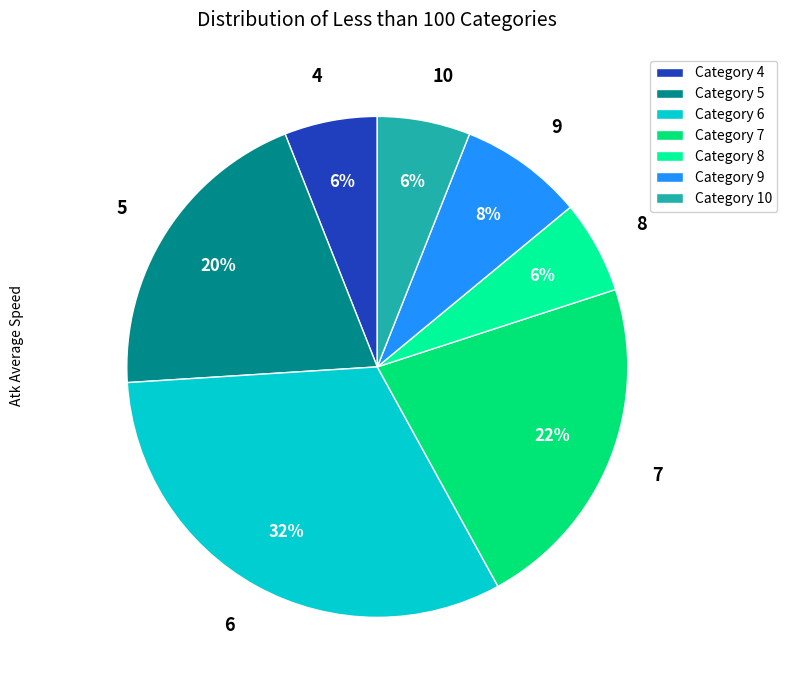

Do 7 and 5 together represent more than half of the pie?

No